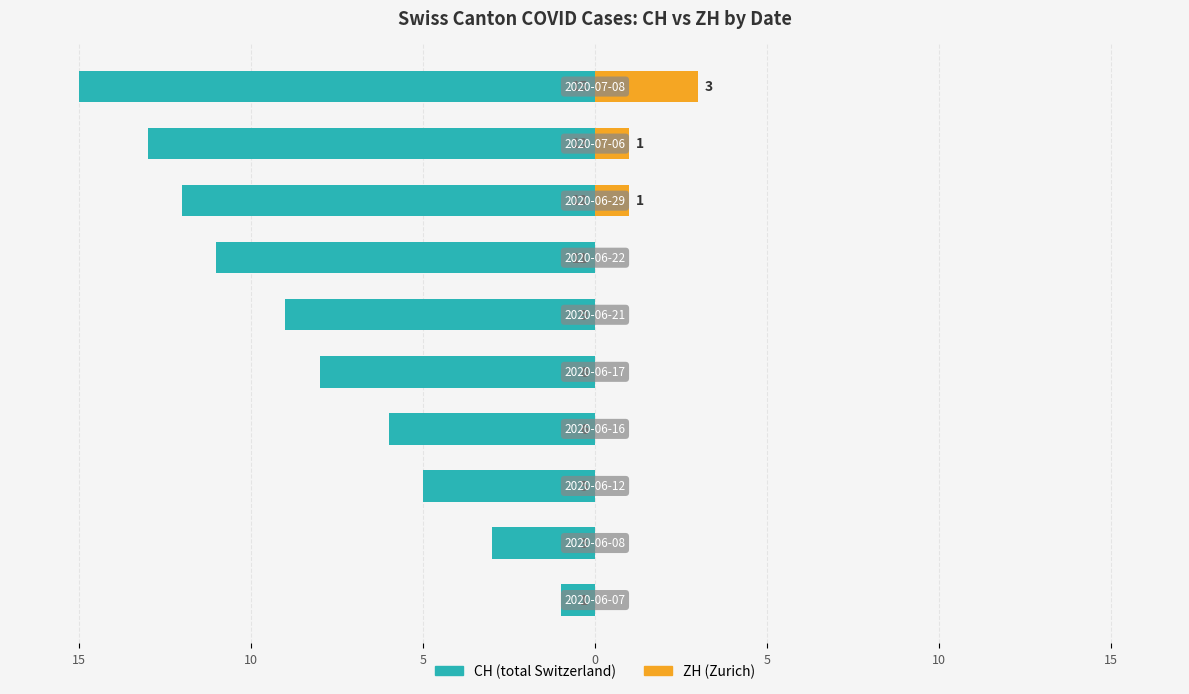

What is the difference between the highest and lowest values at 15?

3